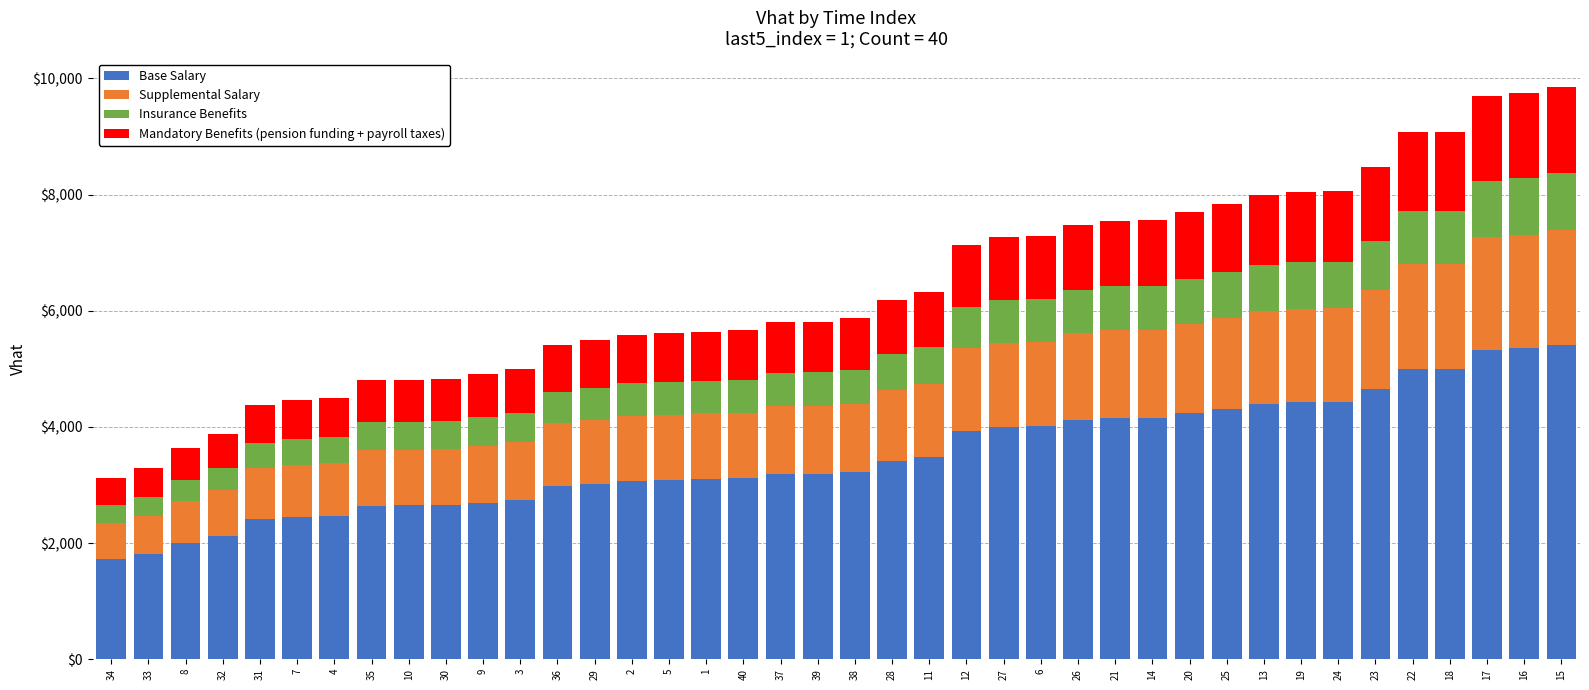

What is the sum of the Base Salary values at 19 and 1?

7524.5